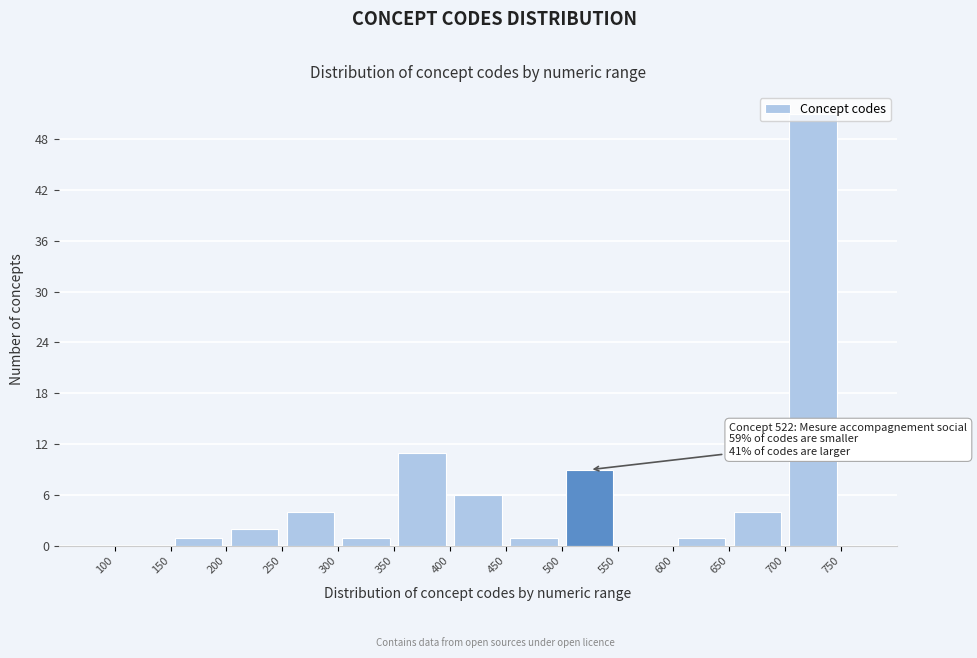

Over which range of the x-axis is the bar tallest?

700 to 750